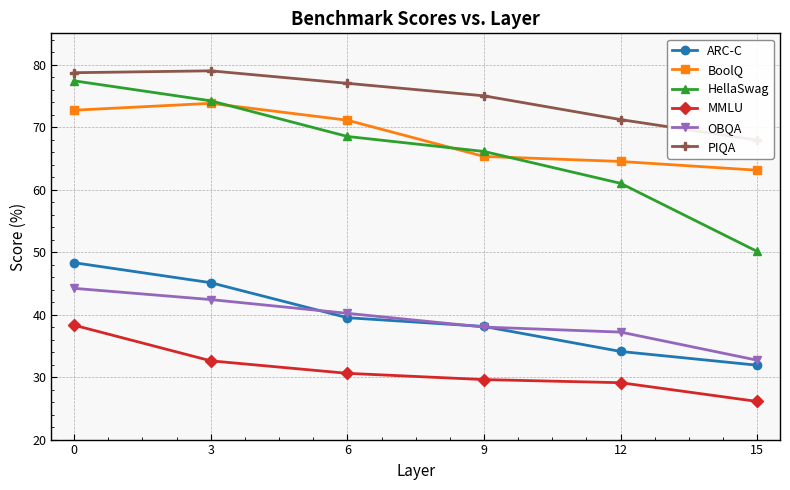

Is it true that BoolQ equals 63.1 at 15?

True